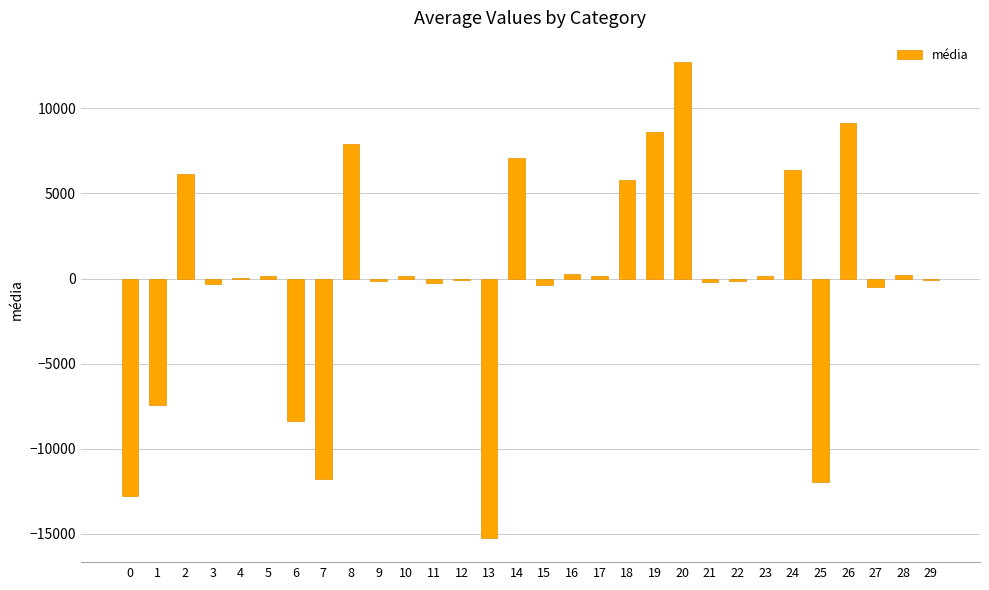

The value at 24 is 6350.0. True or false?

True